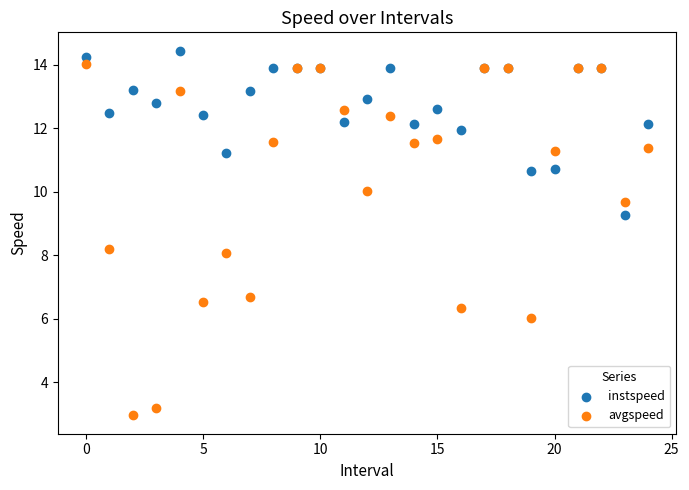

Which series has the largest Y range (max minus min)?

avgspeed